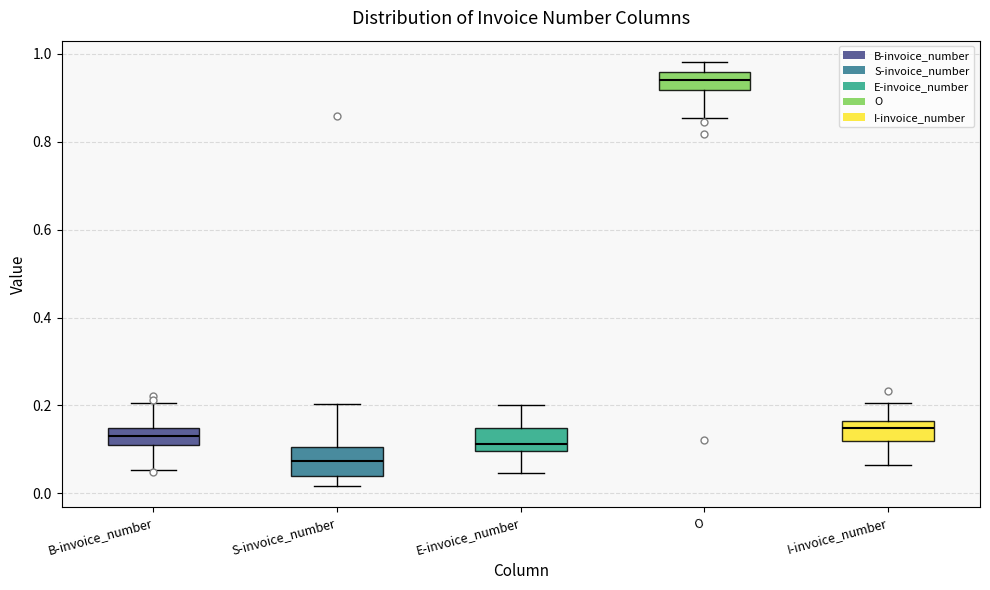

Reading left to right, transcribe this box plot: for each box, give where its median line is, the range the box spans, and where its two whiskers end, as read against the y-axis. The values are not printed on the chart, so give them approximately, as read against the axis.

B-invoice_number: median 0.14 (inside the box), box 0.10 to 0.14, whiskers 0.06 to 0.20
S-invoice_number: median 0.08, box 0.04 to 0.10, whiskers 0.02 to 0.20
E-invoice_number: median 0.12, box 0.10 to 0.14, whiskers 0.04 to 0.20
O: median 0.94, box 0.92 to 0.96, whiskers 0.86 to 0.98
I-invoice_number: median 0.14, box 0.12 to 0.16, whiskers 0.06 to 0.20